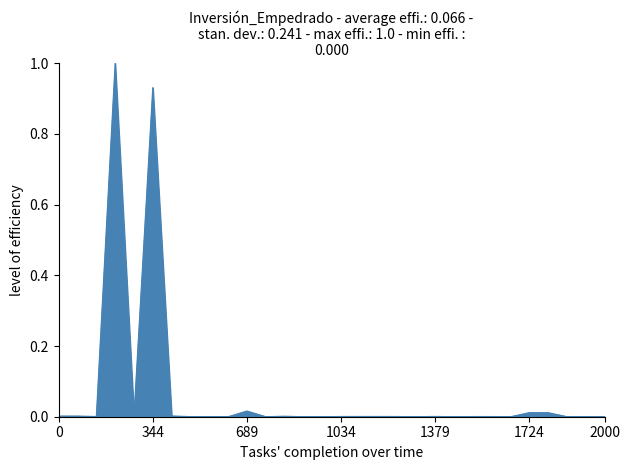

What is the greatest value displayed?

1.0